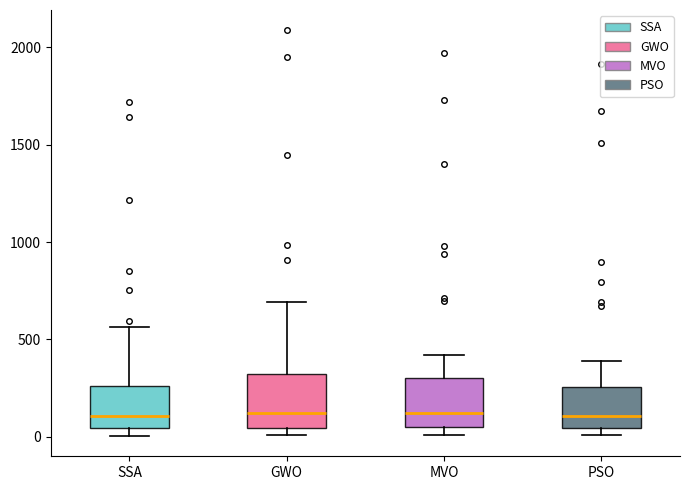

Reading left to right, transcribe this box plot: for each box, give where its median line is, the range the box spans, and where its two whiskers end, as read against the y-axis. The values are not printed on the chart, so give them approximately, as read against the axis.

SSA: median 100, box 50 to 250, whiskers 0 to 550
GWO: median 150, box 50 to 300, whiskers 0 to 700
MVO: median 100, box 50 to 300, whiskers 0 to 400
PSO: median 100, box 50 to 250, whiskers 0 to 400